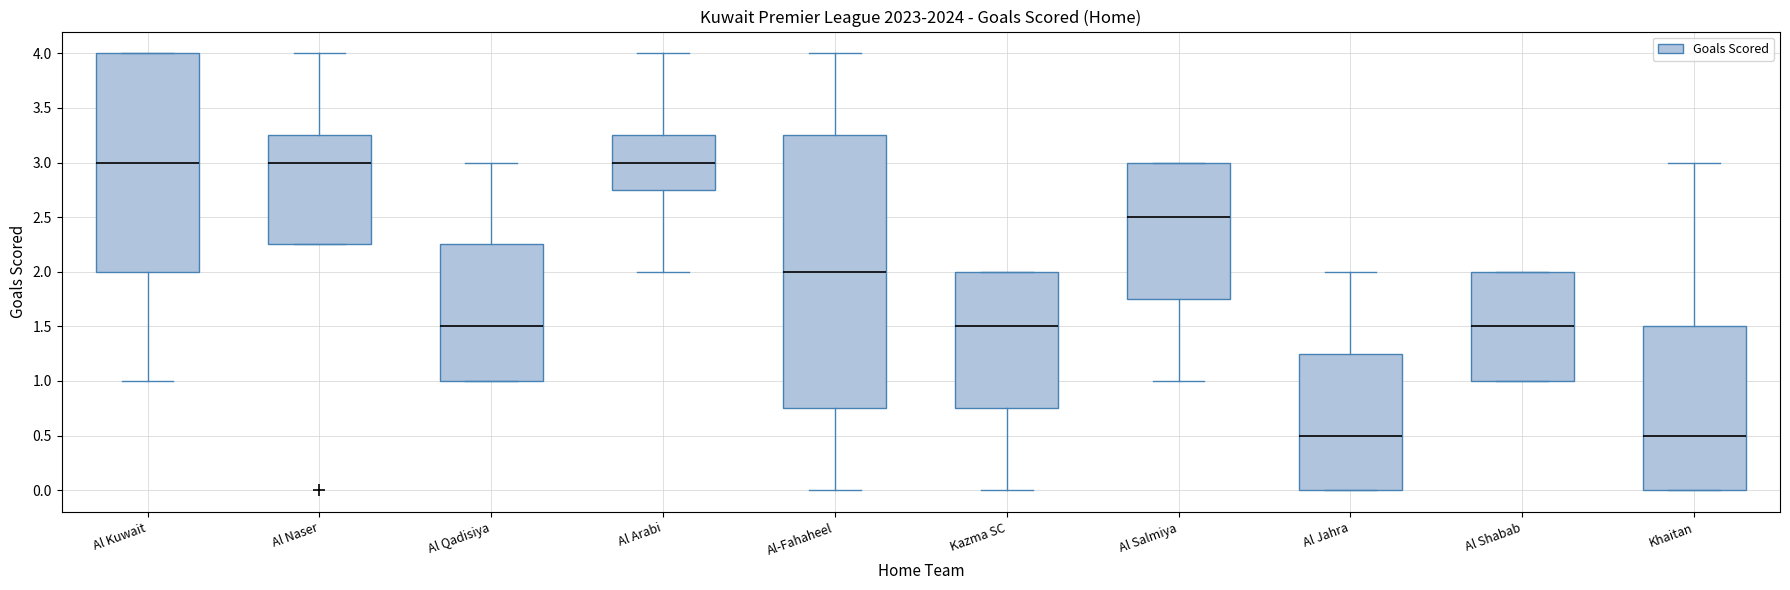

Reading left to right, transcribe this box plot: for each box, give where its median line is, the range the box spans, and where its two whiskers end, as read against the y-axis. The values are not printed on the chart, so give them approximately, as read against the axis.

Al Kuwait: median 3.00, box 2.00 to 4.00, whiskers 1.00 to 4.00
Al Naser: median 3.00, box 2.25 to 3.25, whiskers 2.25 to 4.00
Al Qadisiya: median 1.50, box 1.00 to 2.25, whiskers 1.00 to 3.00
Al Arabi: median 3.00, box 2.75 to 3.25, whiskers 2.00 to 4.00
Al-Fahaheel: median 2.00, box 0.75 to 3.25, whiskers 0.00 to 4.00
Kazma SC: median 1.50, box 0.75 to 2.00, whiskers 0.00 to 2.00
Al Salmiya: median 2.50, box 1.75 to 3.00, whiskers 1.00 to 3.00
Al Jahra: median 0.50, box 0.00 to 1.25, whiskers 0.00 to 2.00
Al Shabab: median 1.50, box 1.00 to 2.00, whiskers 1.00 to 2.00
Khaitan: median 0.50, box 0.00 to 1.50, whiskers 0.00 to 3.00